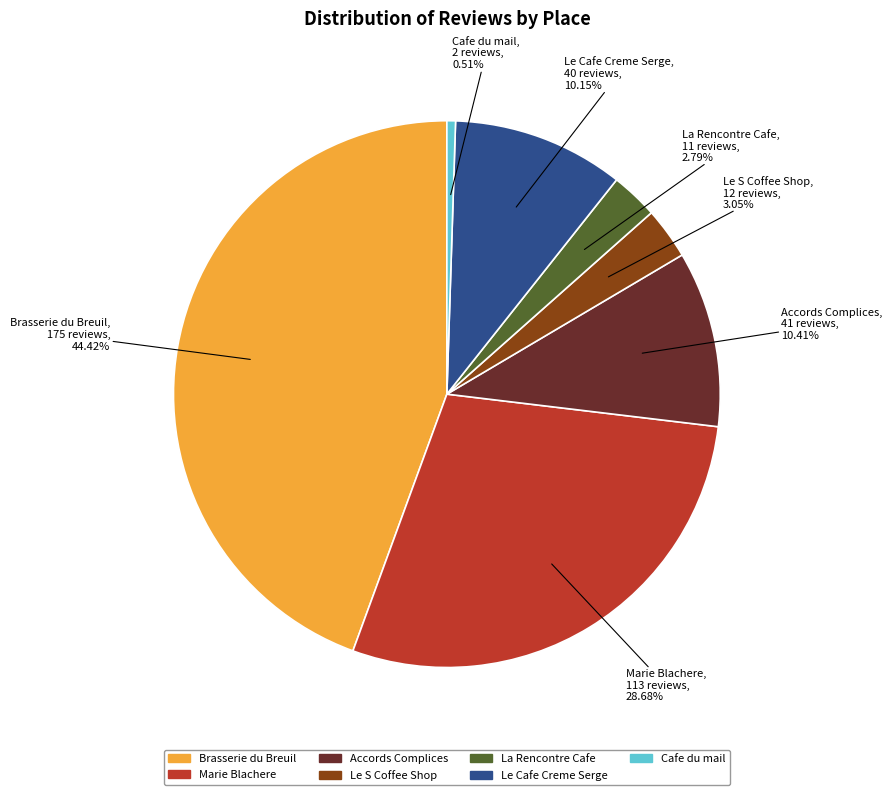

To the nearest percent, what is the average slice percentage?

14%